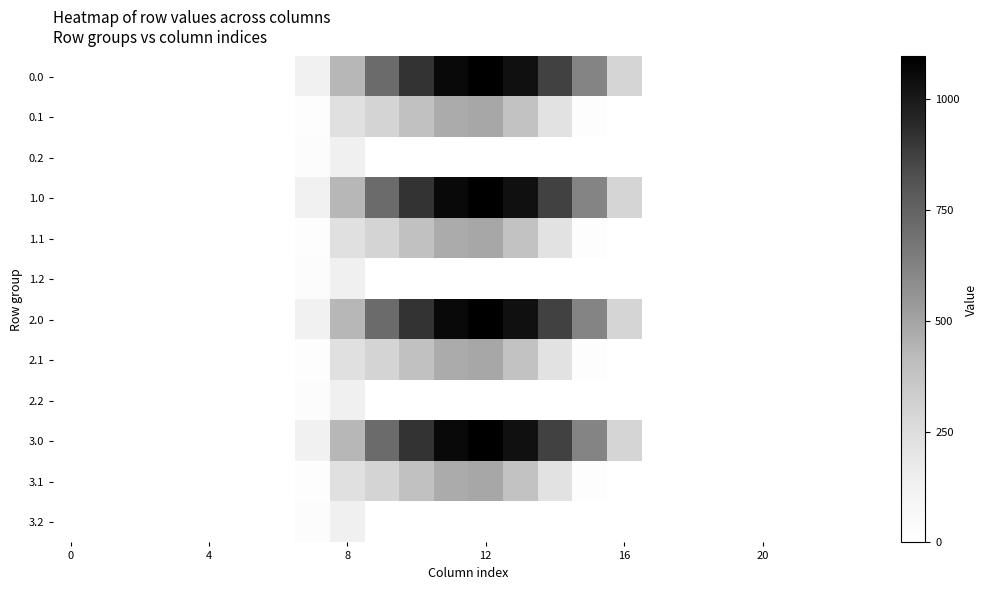

What is the maximum value shown in the chart?

1096.7